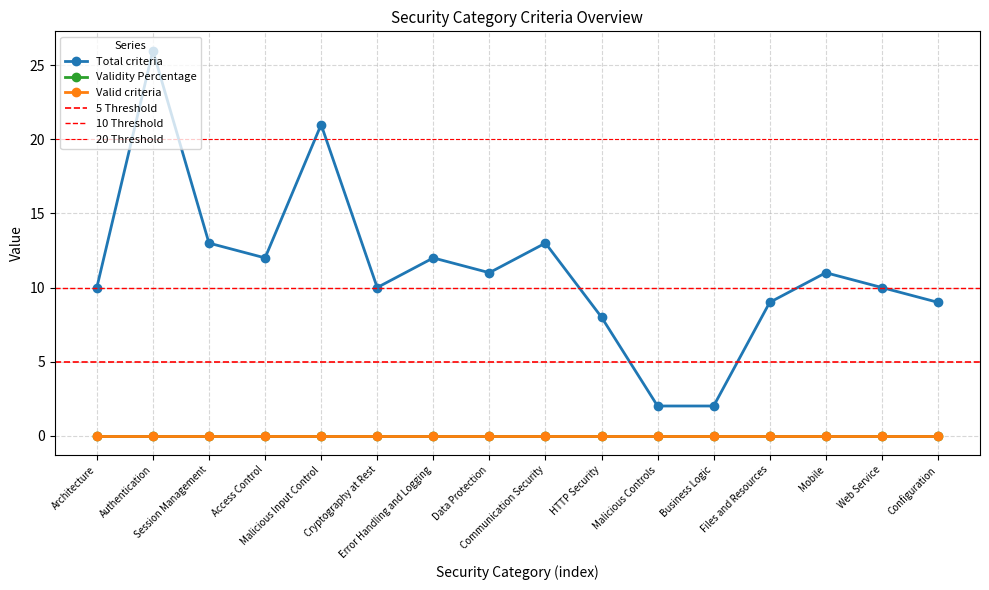

Is the value of Total criteria at Error Handling and Logging greater than the value of Validity Percentage at Malicious Input Control?

Yes